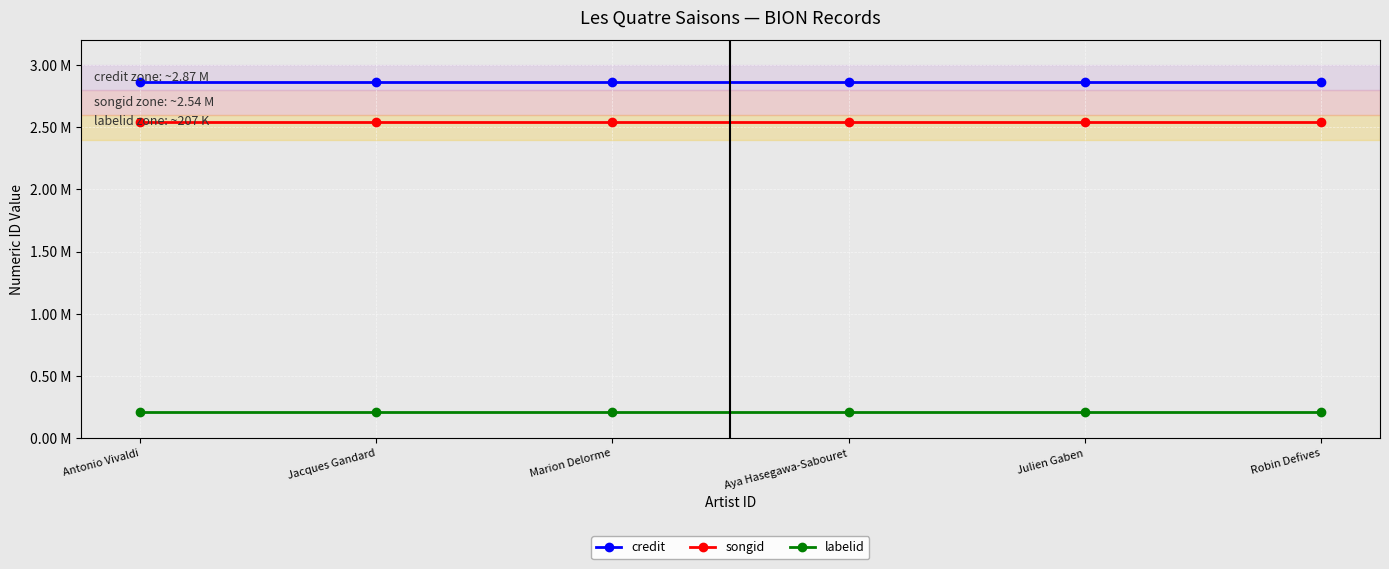

At how many categories does at least one series exceed 2070090?

6